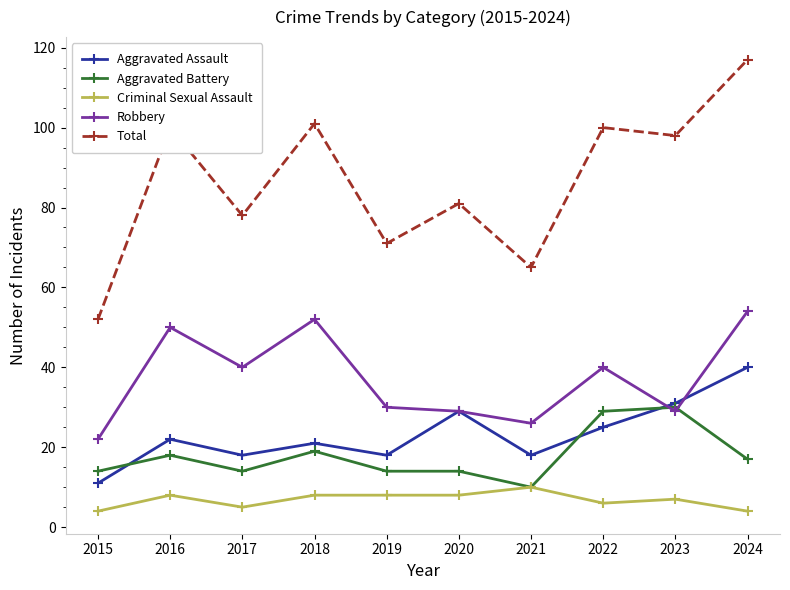

How many interior local valleys does the Robbery series have?

3